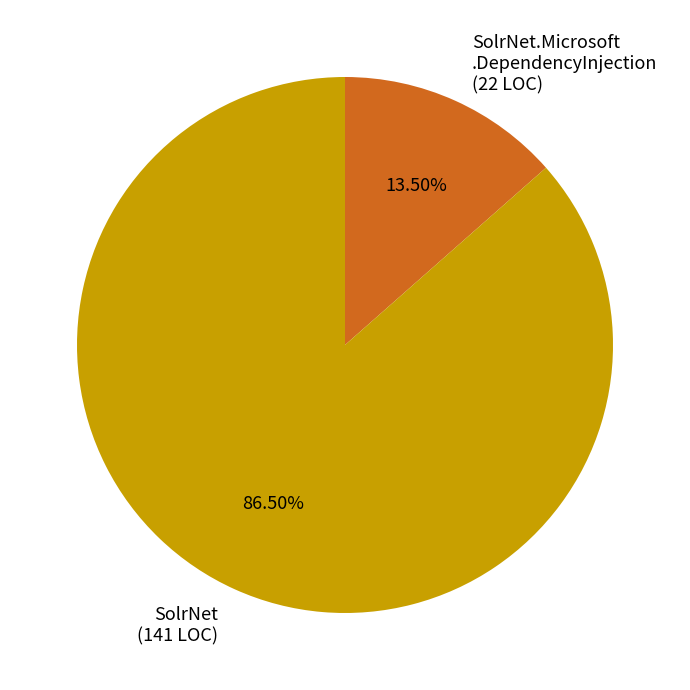

Rank the categories by value from highest to lowest.

SolrNet (141 LOC), SolrNet.Microsoft .DependencyInjection (22 LOC)